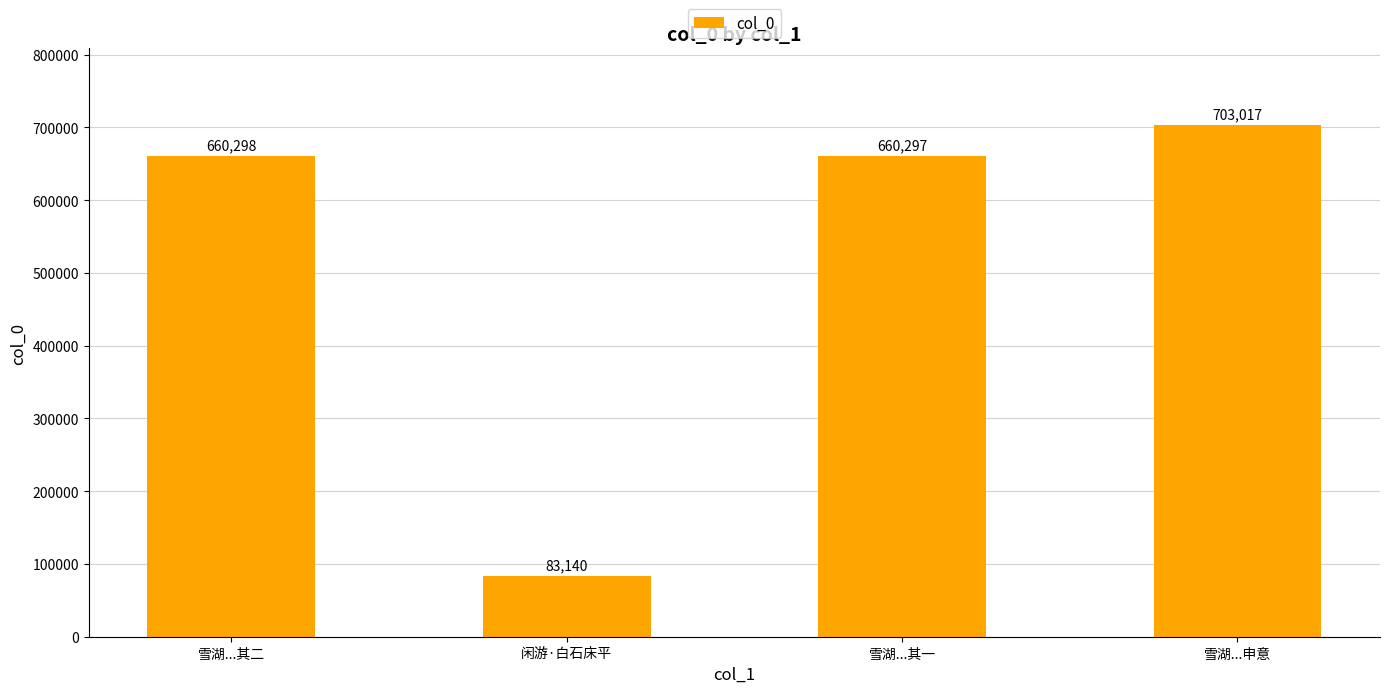

Count the number of data series in this chart.

1